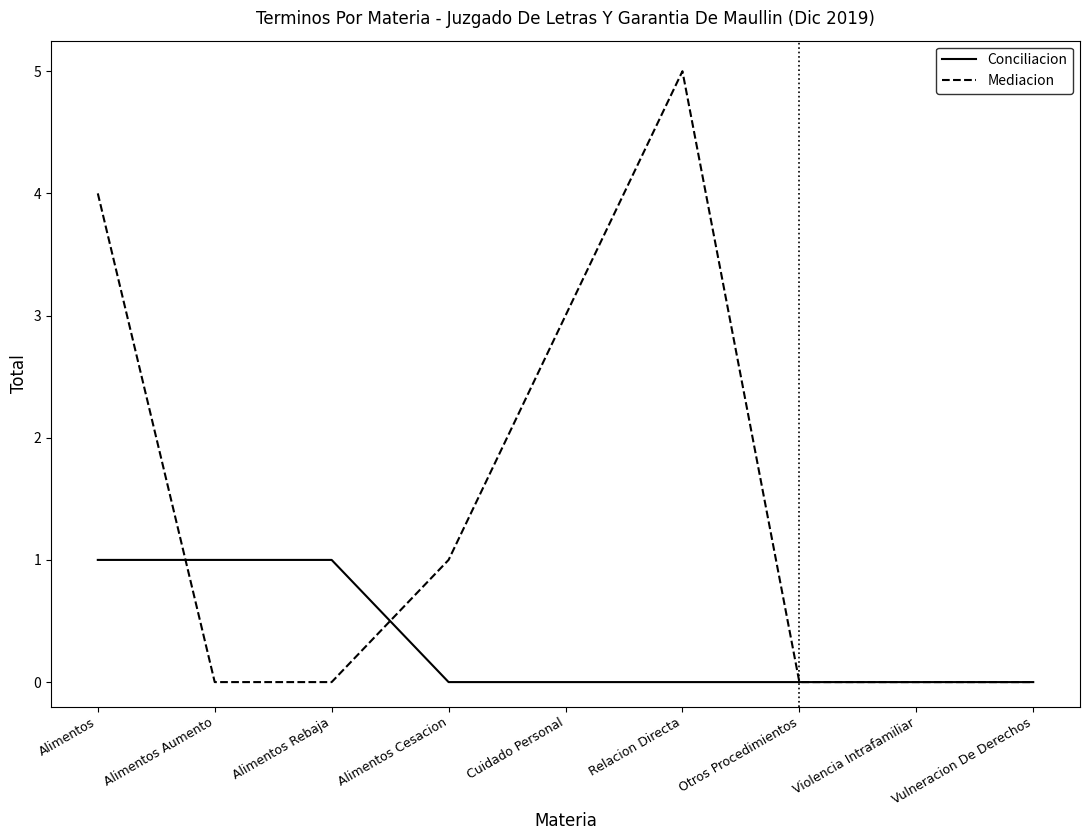

True or false: Conciliacion and Mediacion intersect in this chart.

True